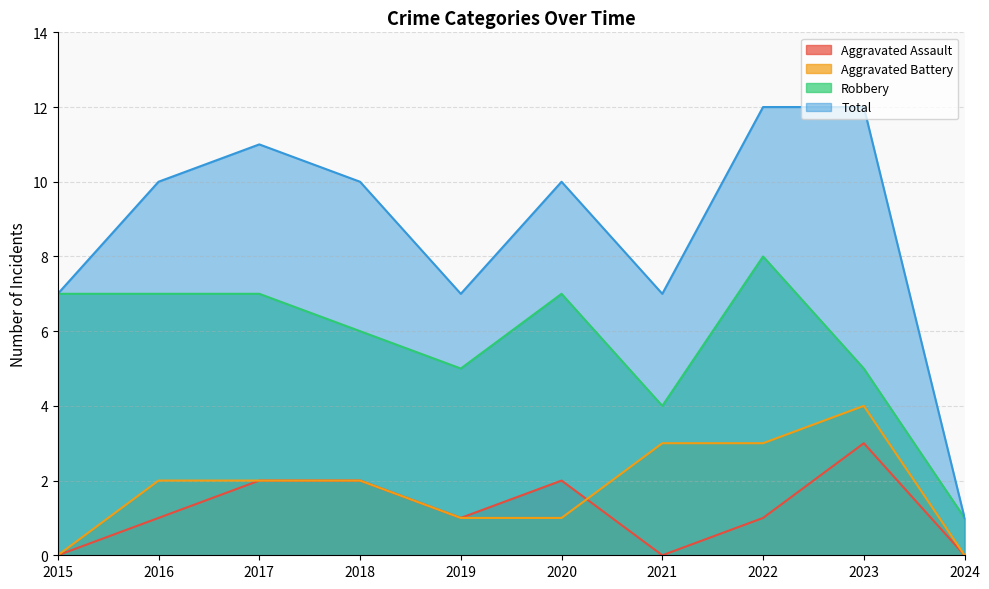

Rank the series at 2015 from highest to lowest value.

Robbery, Total, Aggravated Assault, Aggravated Battery